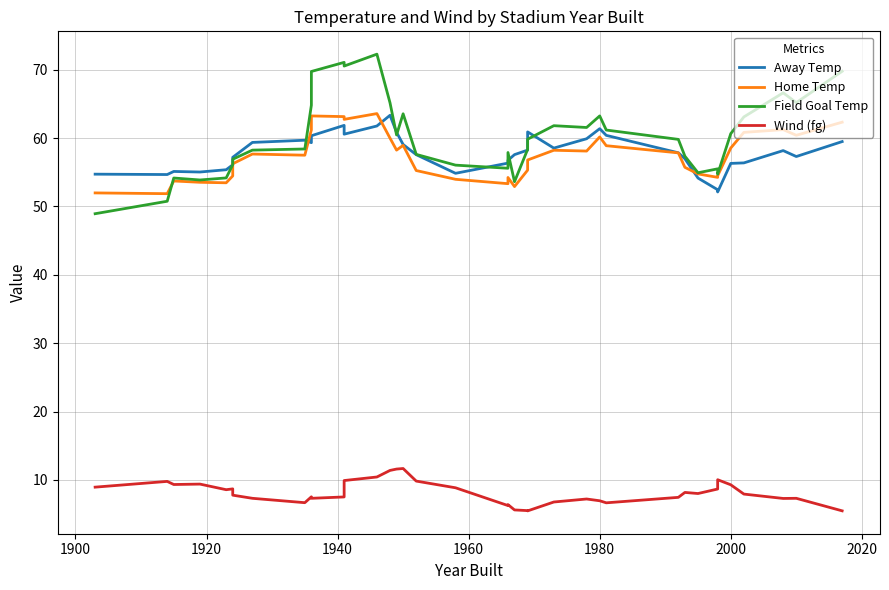

What are all the series names shown in the legend?

Away Temp, Home Temp, Field Goal Temp, Wind (fg)